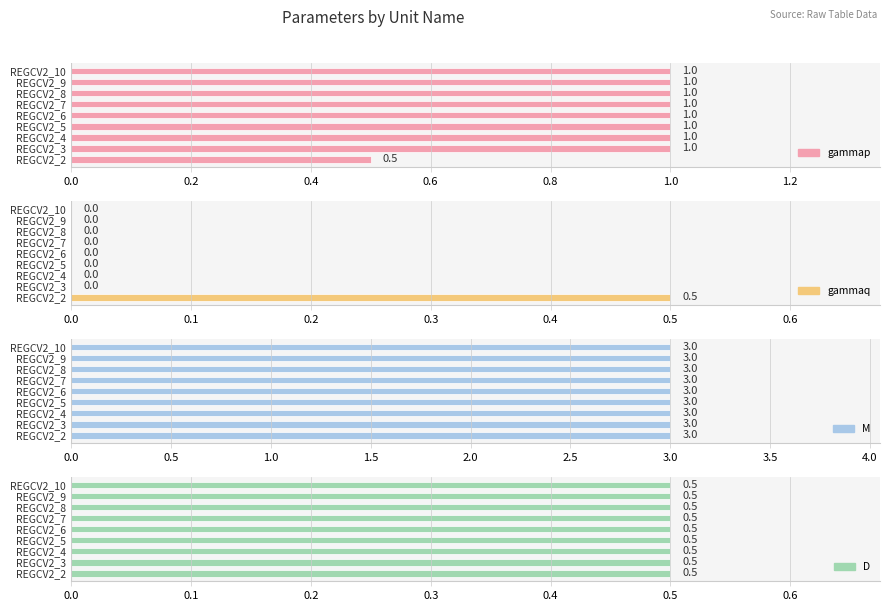

Which series has the widest spread of values?

gammap